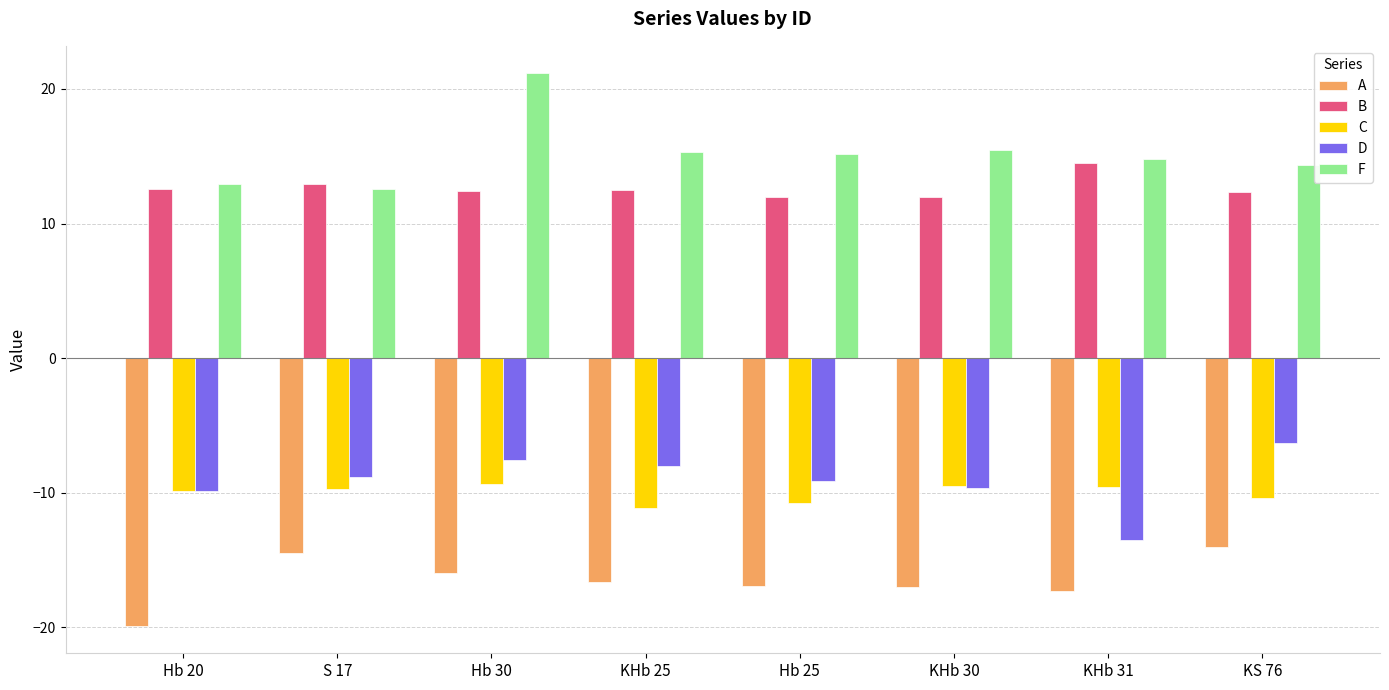

List the series in order of their peak value, highest first.

F, B, D, C, A